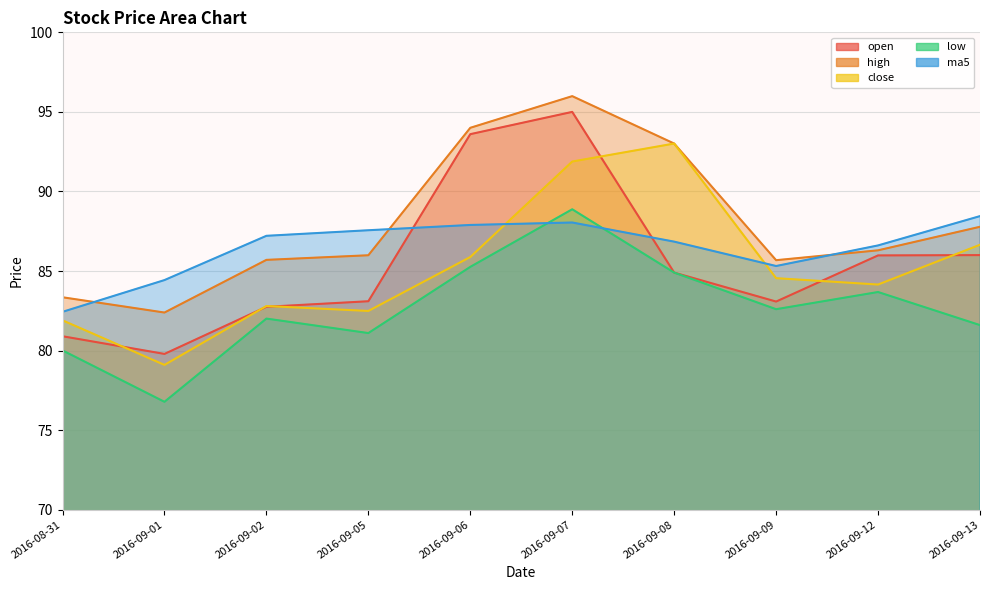

At which label does high first exceed 86?

2016-09-06